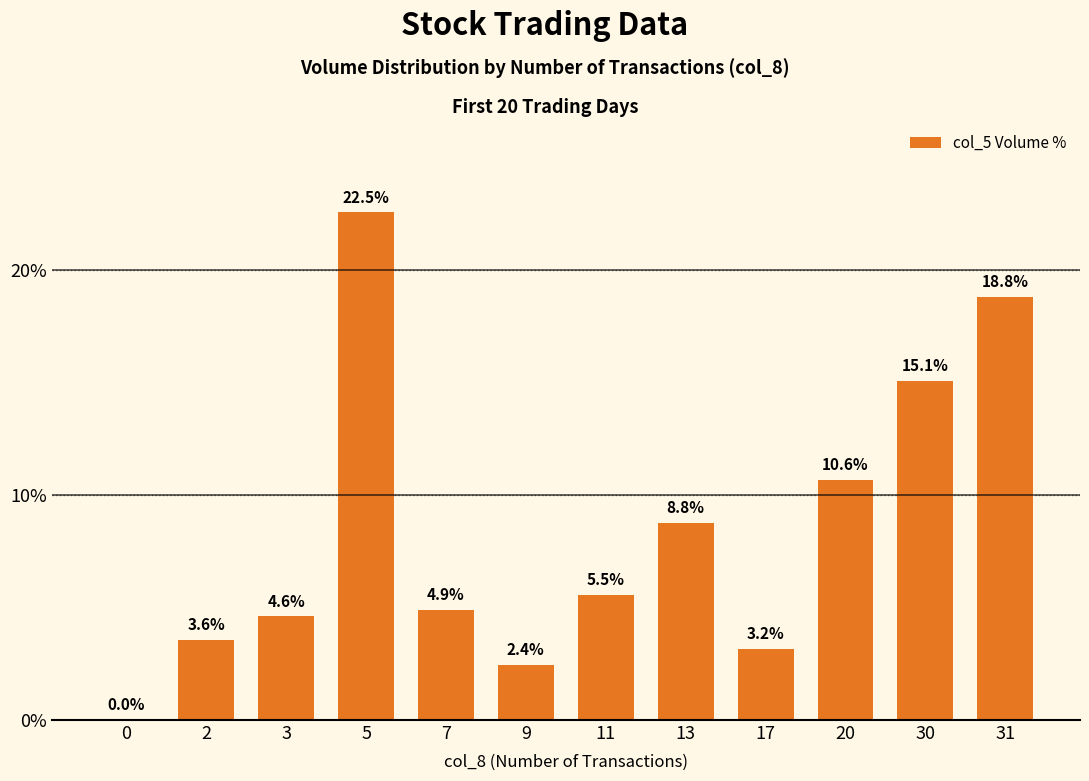

Is it true that the value at 9 is 2.4?

True